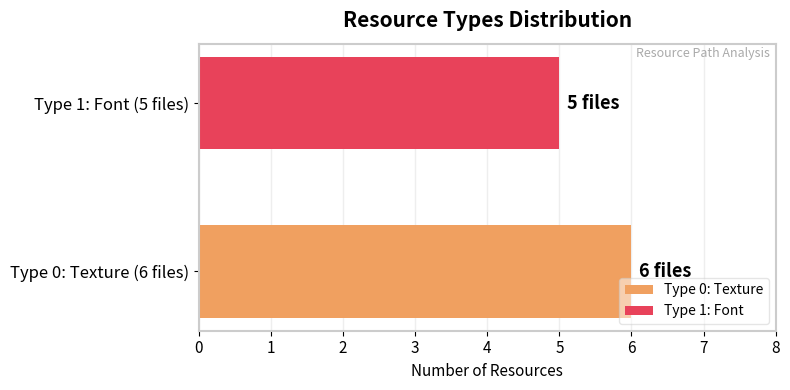

Which series has the largest range (max minus min)?

Type 1 (Font)